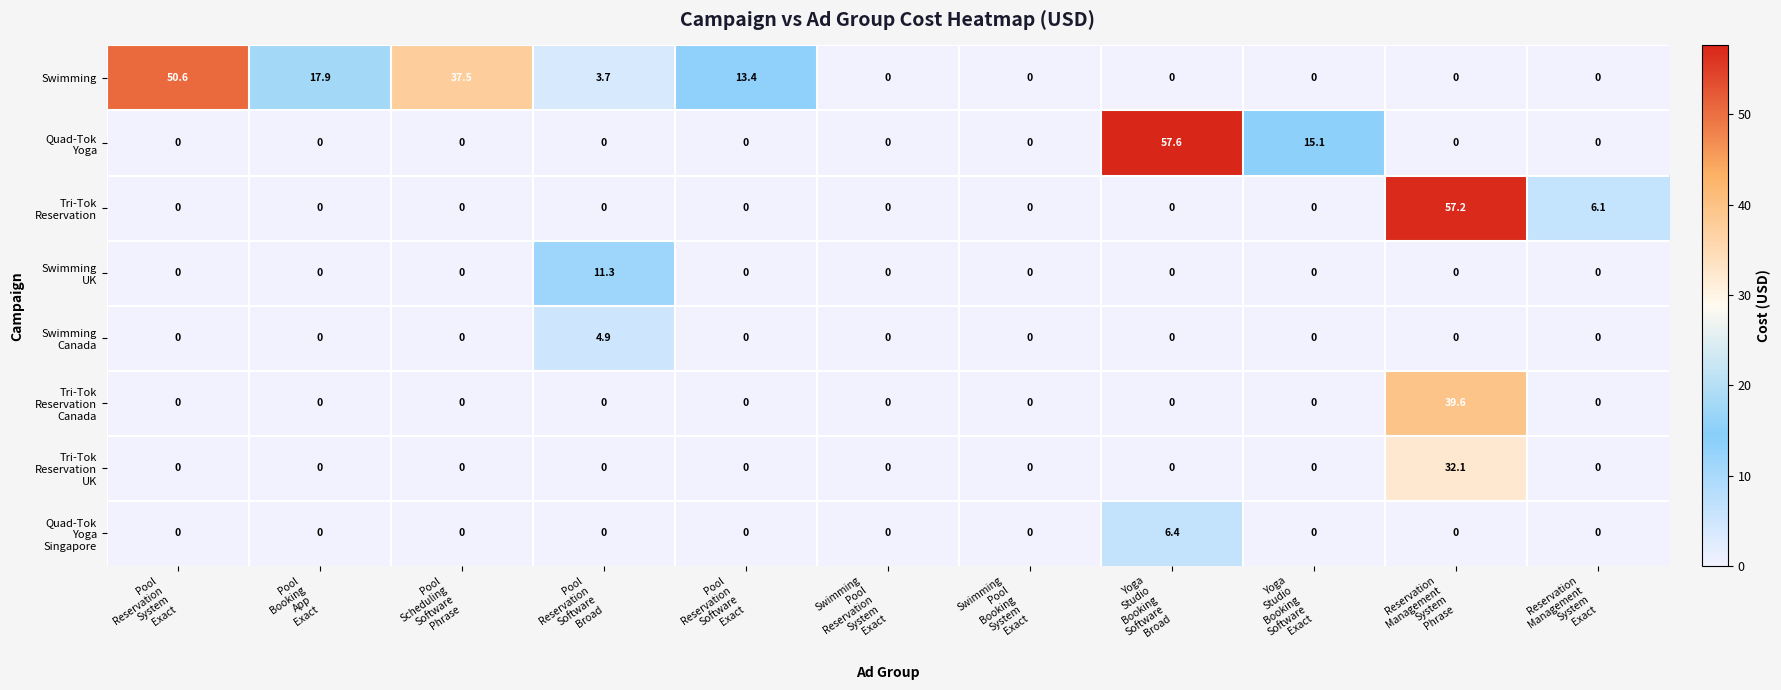

What is the sum of all Swimming values?

123.1